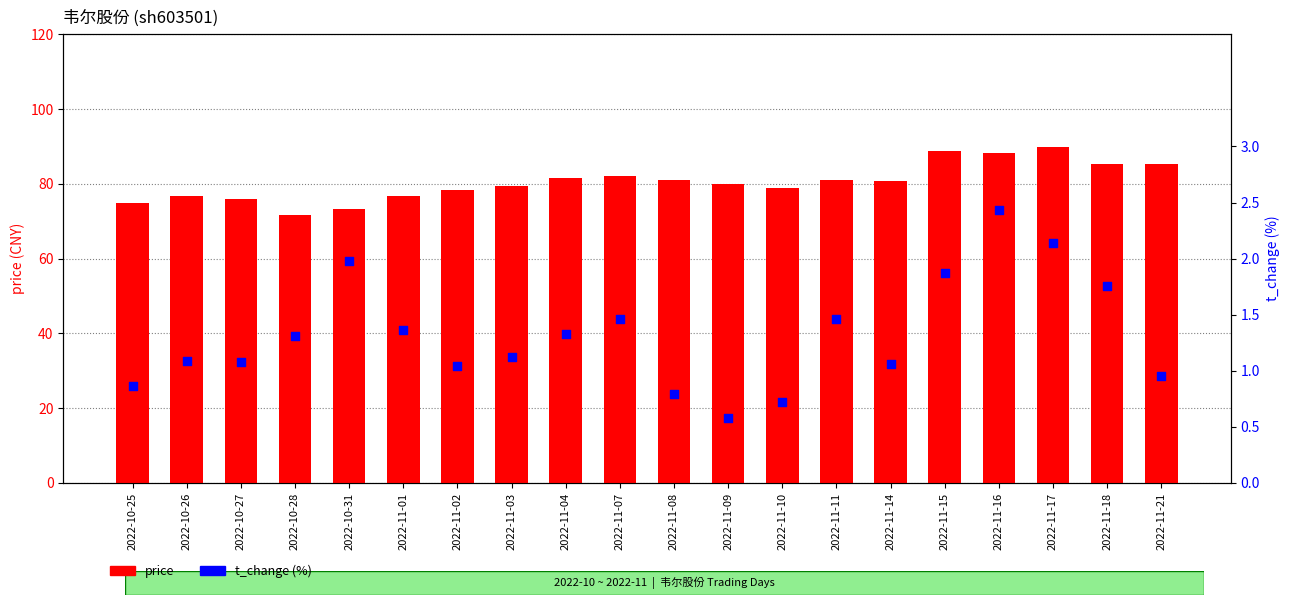

Which series reaches the maximum Y coordinate?

price